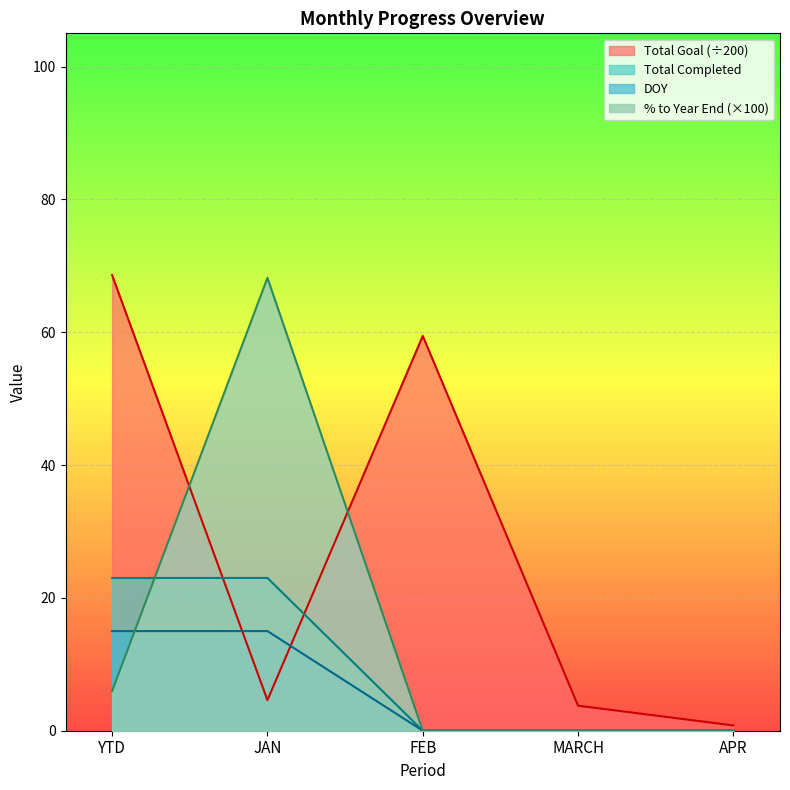

After their last crossing, which series has the higher values: Total Goal or DOY?

Total Goal